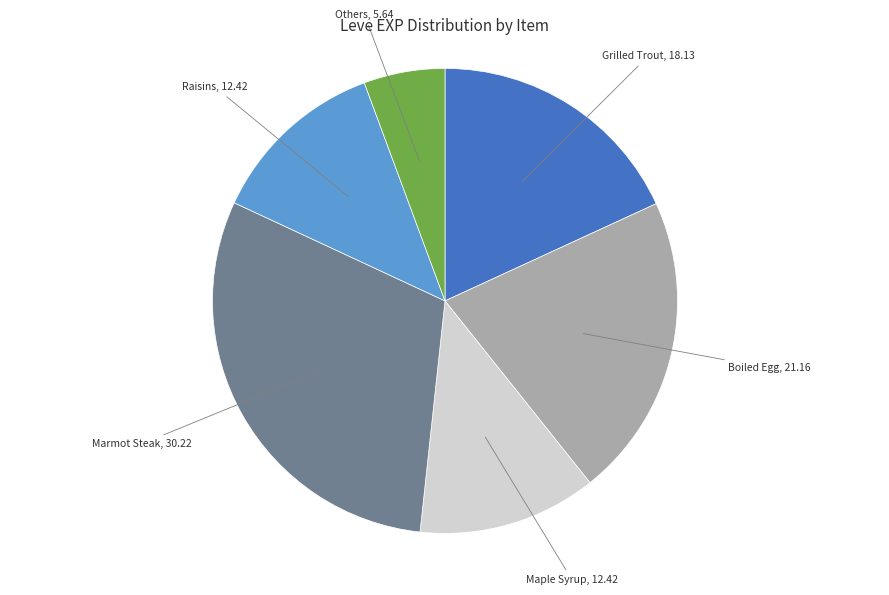

What is the ratio of the value at Raisins to the value at Grilled Trout?

0.7